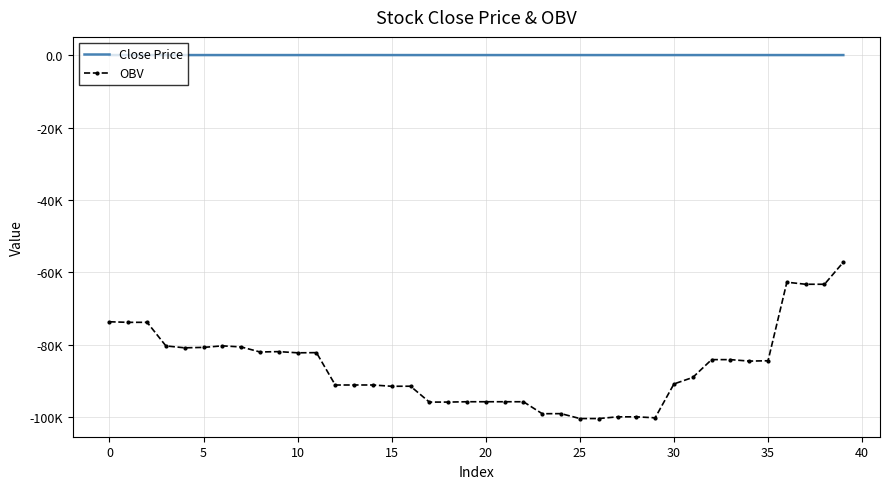

What is the value of the Close Price point at the 7th from the left?

67.9